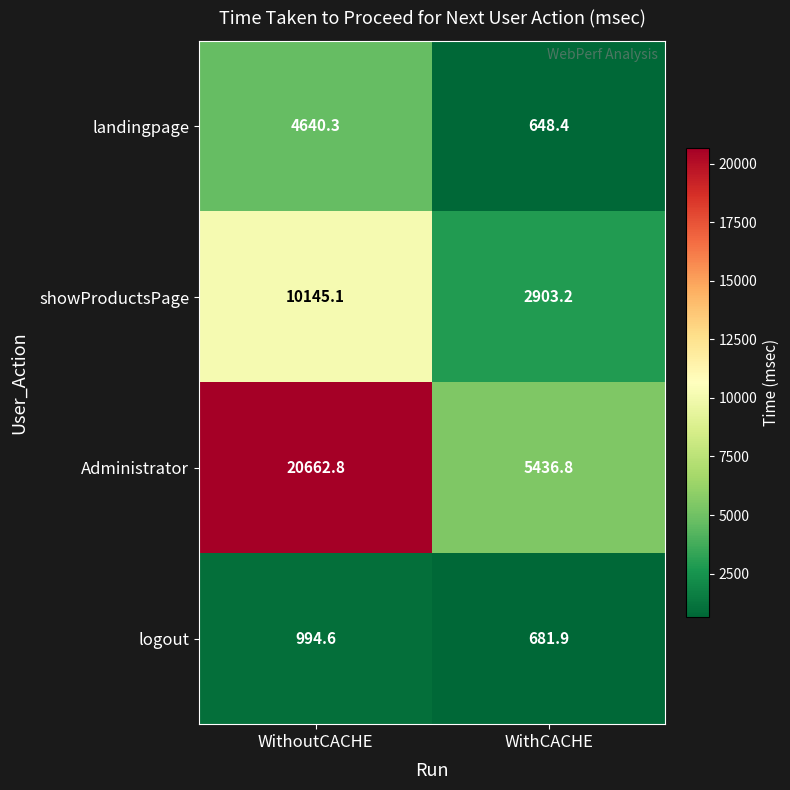

At which category is the sum across all series the highest?

WithoutCACHE